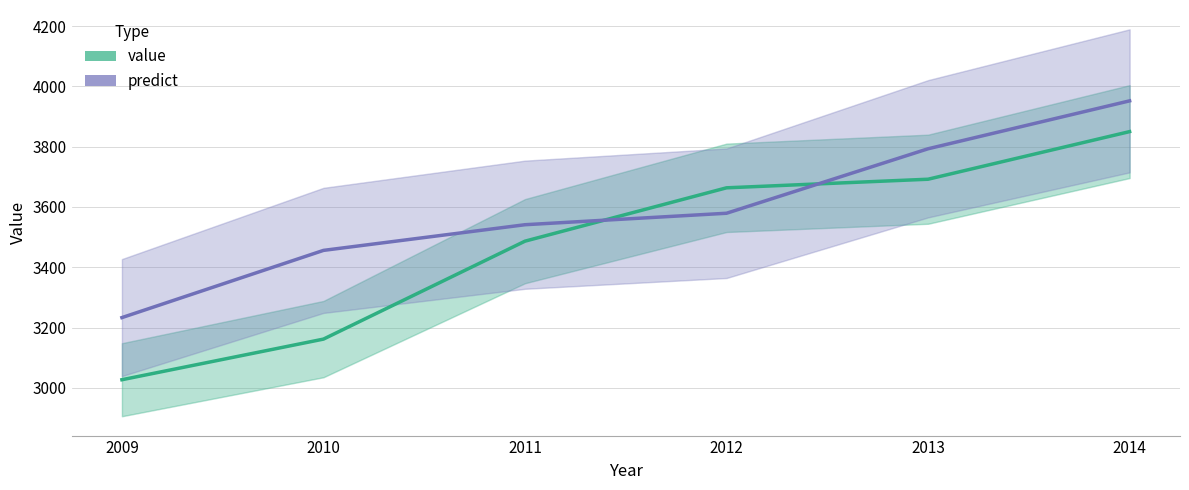

Is it true that predict equals 783.9 at 2009?

False